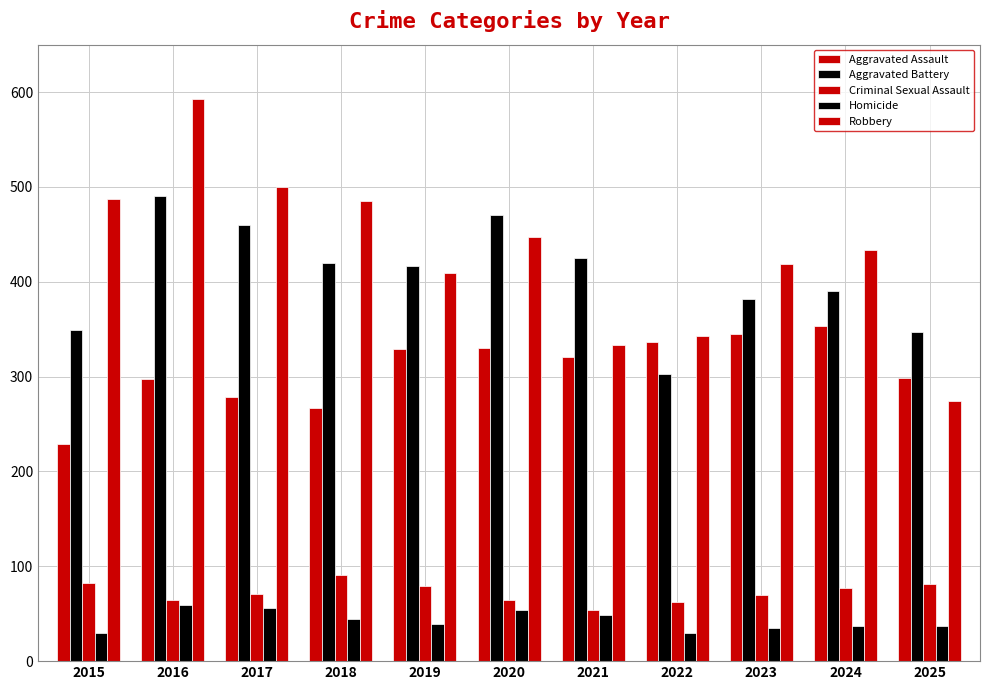

True or false: Robbery has a value of 411 at 2025.

False